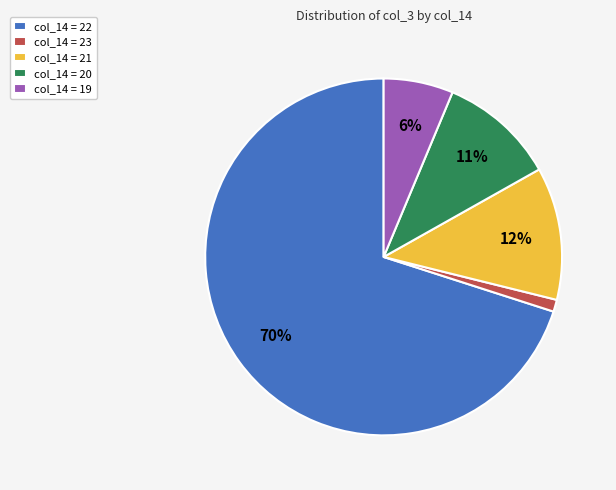

Which has a higher value, col_14 = 20 or col_14 = 23?

col_14 = 20